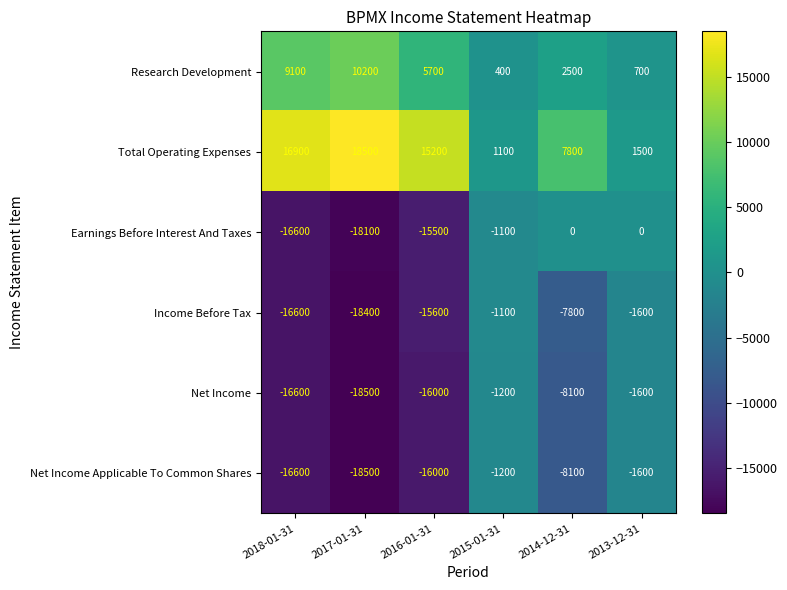

What is the difference between the maximum and minimum values in the Research Development series?

9800